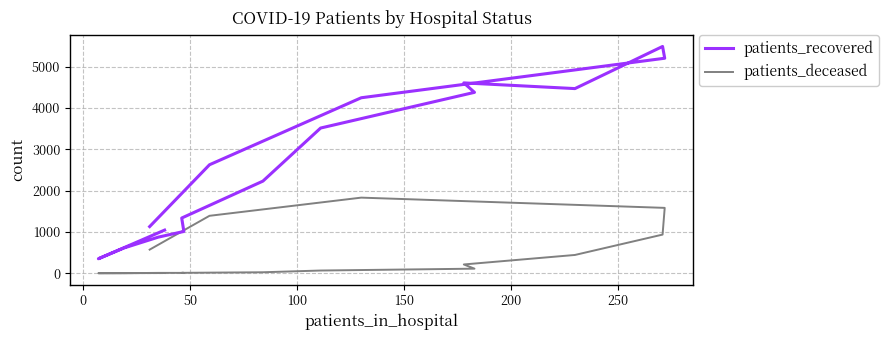

What is the average value of the patients_deceased series?

450